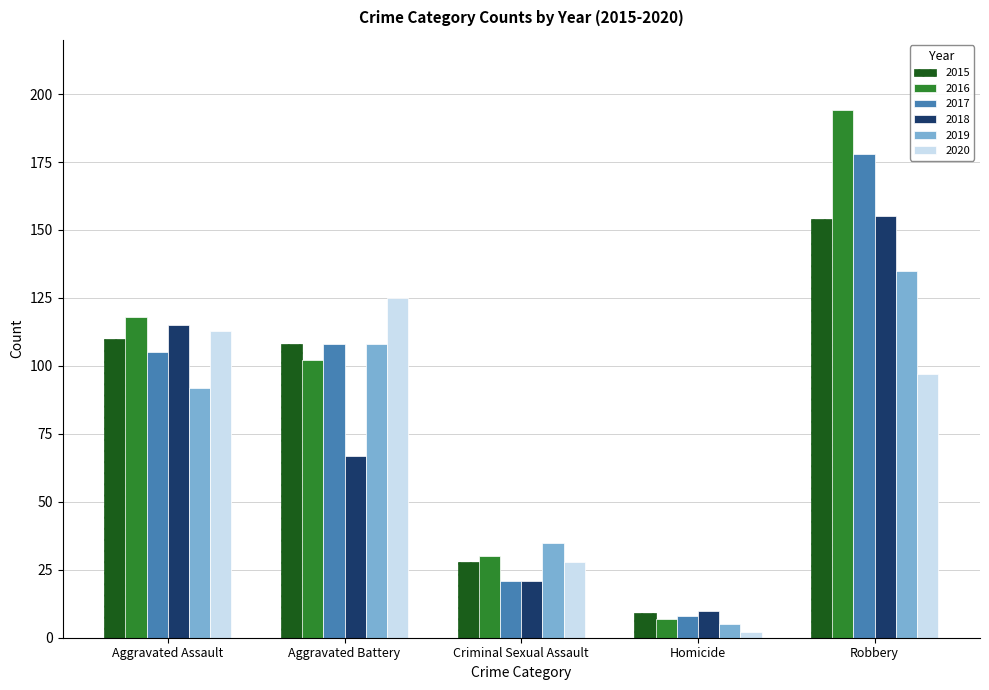

Reading left to right, list all the values displayed in this chart.

2015: Aggravated Assault=110	Aggravated Battery=108	Criminal Sexual Assault=28	Homicide=9	Robbery=154
2016: Aggravated Assault=118	Aggravated Battery=102	Criminal Sexual Assault=30	Homicide=7	Robbery=194
2017: Aggravated Assault=105	Aggravated Battery=108	Criminal Sexual Assault=21	Homicide=8	Robbery=178
2018: Aggravated Assault=115	Aggravated Battery=67	Criminal Sexual Assault=21	Homicide=10	Robbery=155
2019: Aggravated Assault=92	Aggravated Battery=108	Criminal Sexual Assault=35	Homicide=5	Robbery=135
2020: Aggravated Assault=113	Aggravated Battery=125	Criminal Sexual Assault=28	Homicide=2	Robbery=97